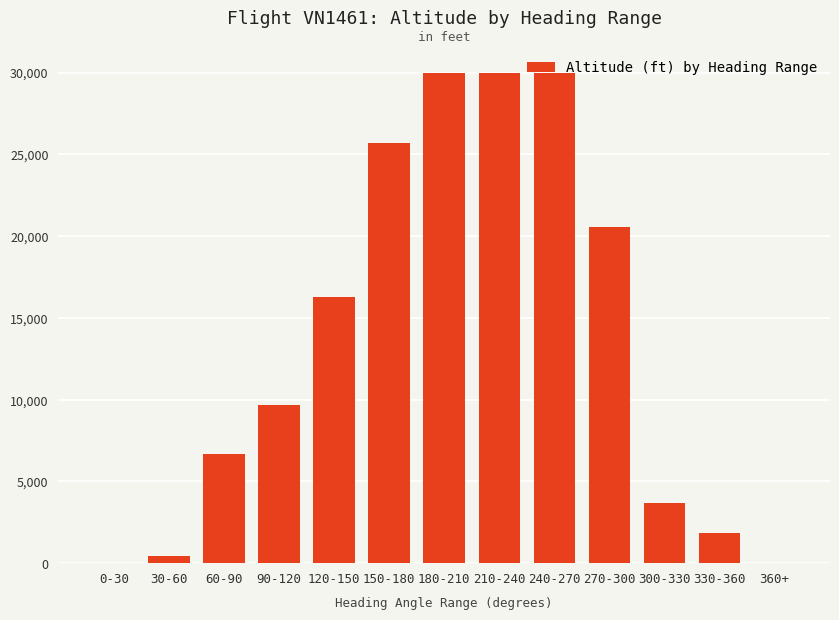

What is the change in value from 120-150 to 240-270?

+13700